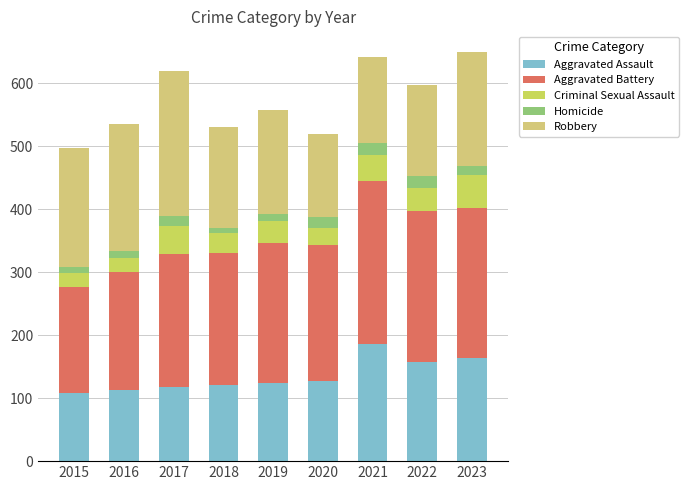

How many bars are there in total?

9